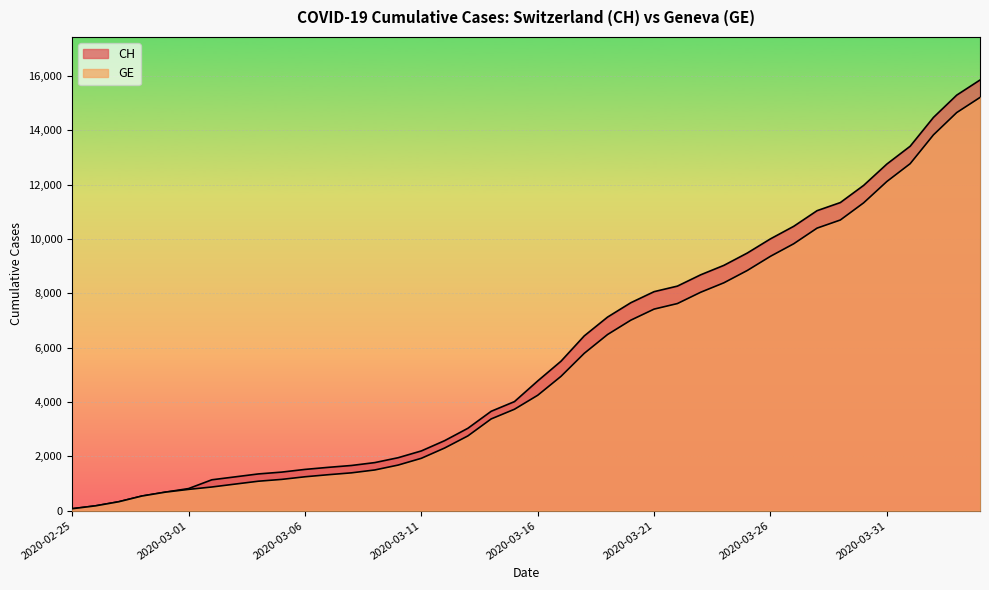

The value of GE at 2020-02-25 is 110. True or false?

False